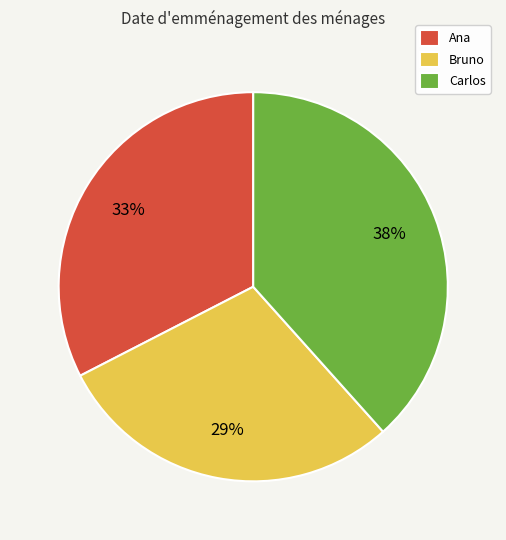

Between Ana and Bruno, which is larger?

Ana